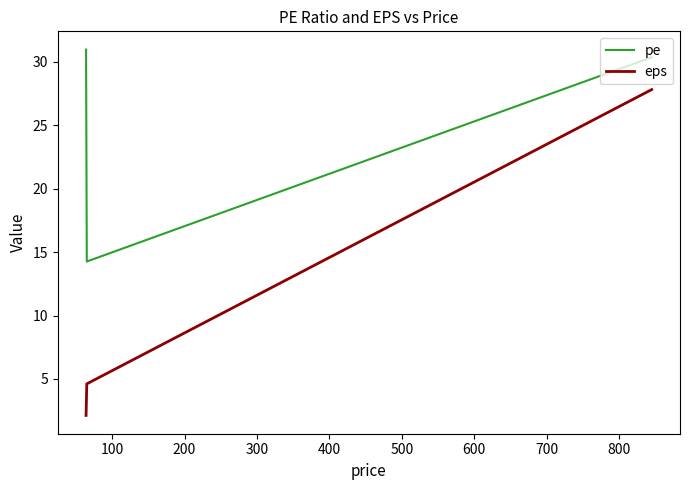

The value of eps at 0 is 37.9. True or false?

False